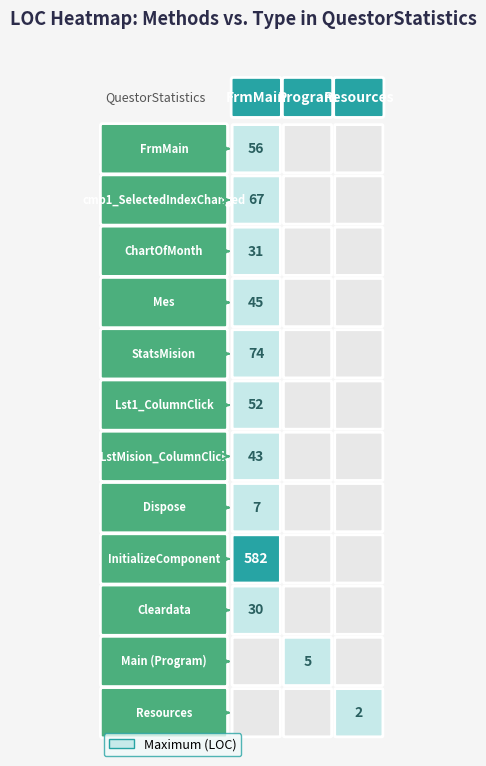

What is the total value across all series at 1?

67